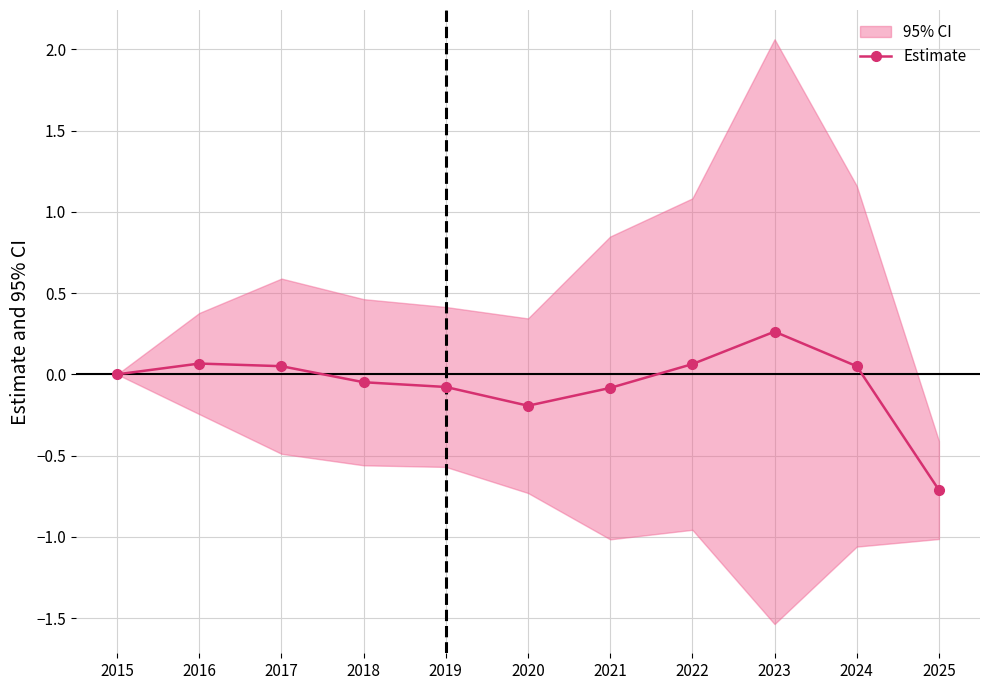

Where is the first local maximum?

2016